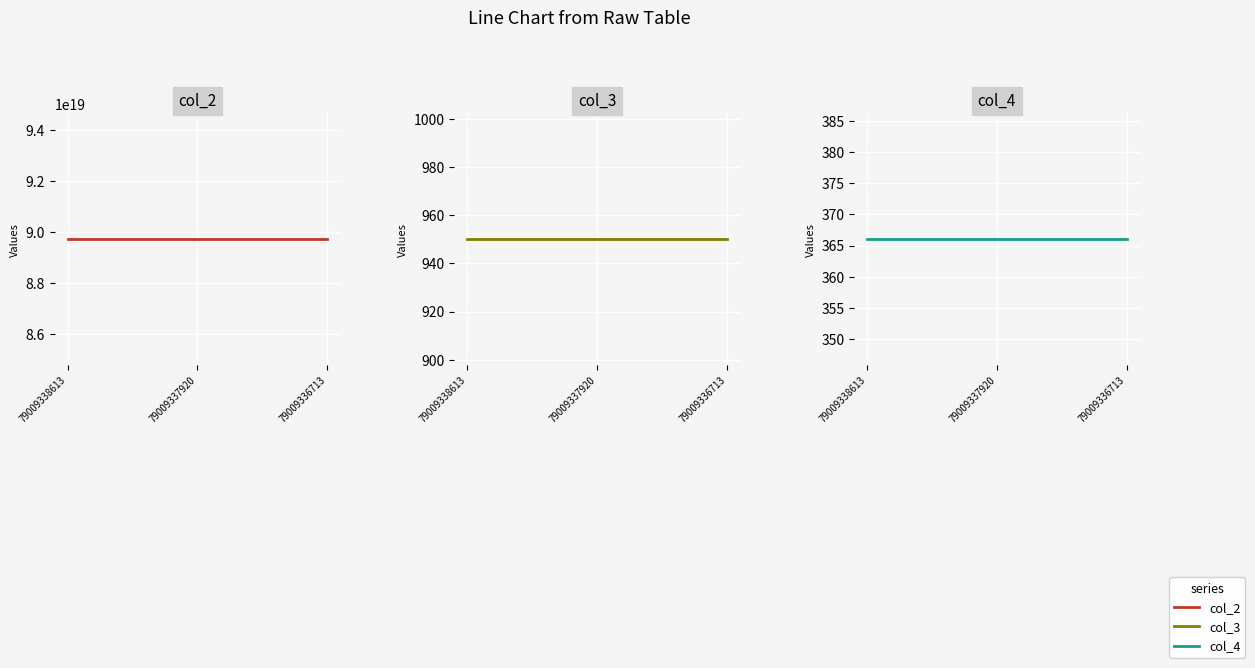

List the series in order of their peak value, lowest first.

col_4, col_3, col_2